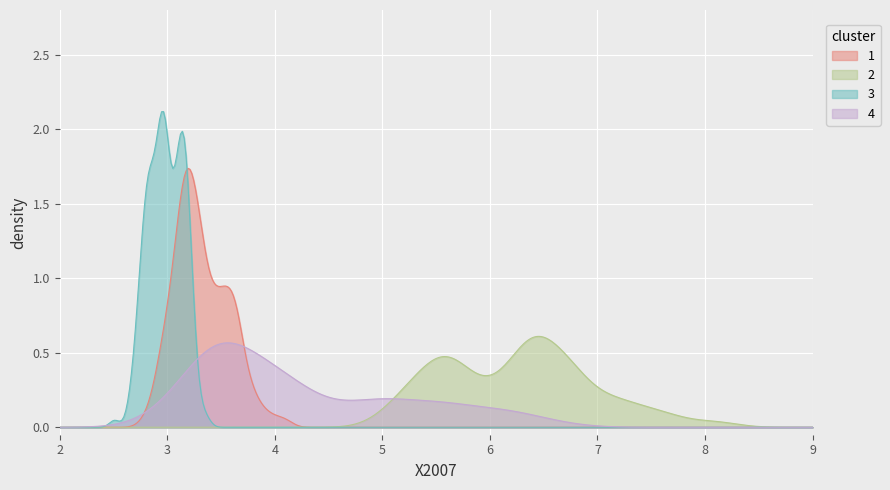

Does the chart display data point markers on the line(s)?

No